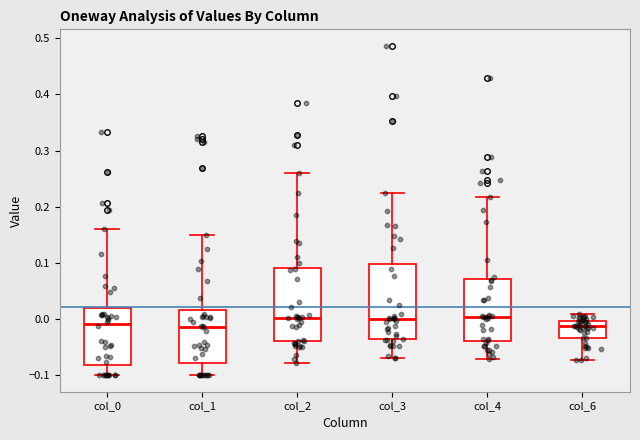

Reading left to right, read every box against the y-axis: the position of its median line, the range the box covers, and the ends of its whiskers. The values are not printed on the chart, so give them approximately, as read against the axis.

col_0: median -0.01, box -0.08 to 0.02, whiskers -0.10 to 0.16
col_1: median -0.01, box -0.08 to 0.02, whiskers -0.10 to 0.15
col_2: median 0.00, box -0.04 to 0.09, whiskers -0.08 to 0.26
col_3: median 0.00, box -0.04 to 0.10, whiskers -0.07 to 0.22
col_4: median 0.00, box -0.04 to 0.07, whiskers -0.07 to 0.22
col_6: median -0.01, box -0.03 to 0.00, whiskers -0.07 to 0.01